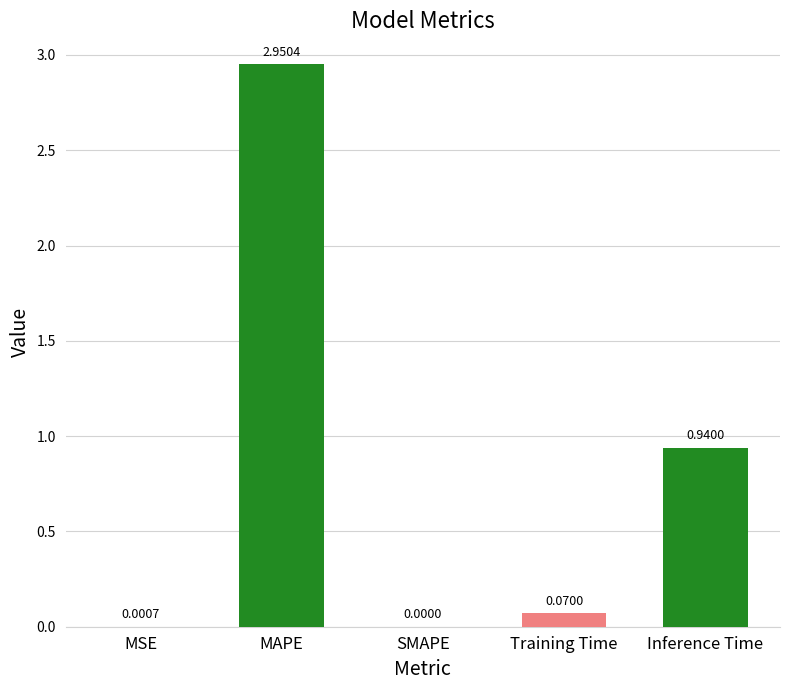

What is the change in value from MAPE to Training Time?

-2.9